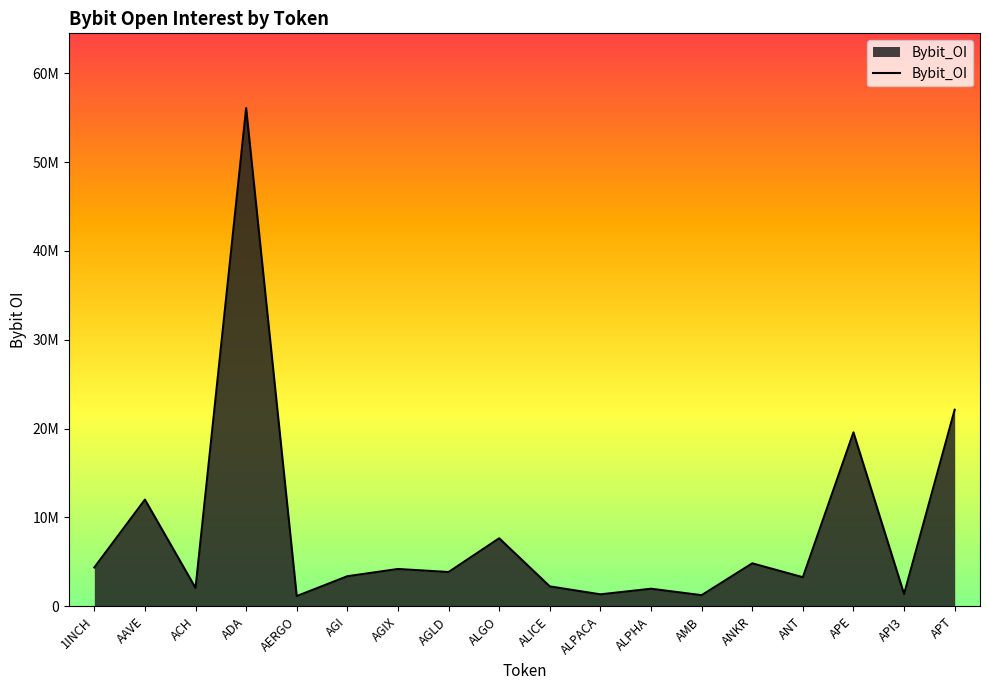

Does the chart display data point markers on the line(s)?

No